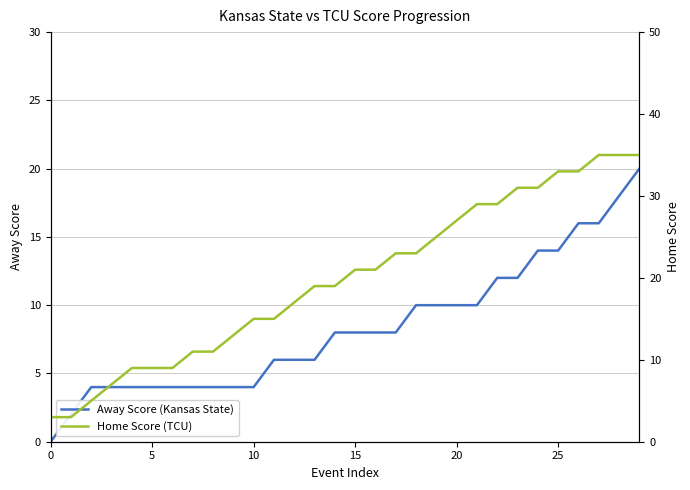

How many Away Score (Kansas State) values are between 4 and 12?

22